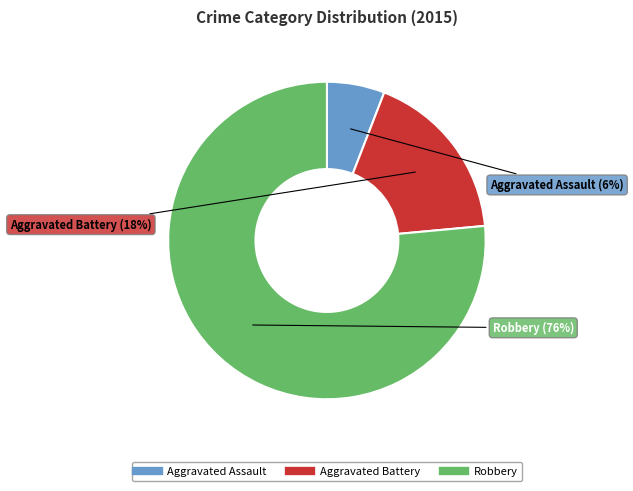

Which has a higher value, Robbery or Aggravated Assault?

Robbery